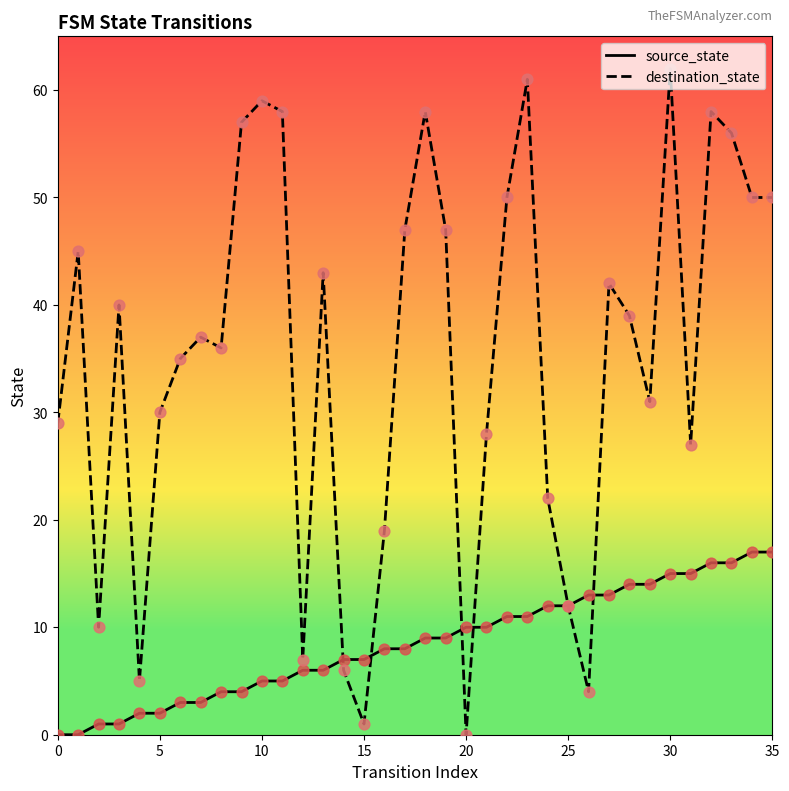

Which series has the largest total across all categories?

destination_state